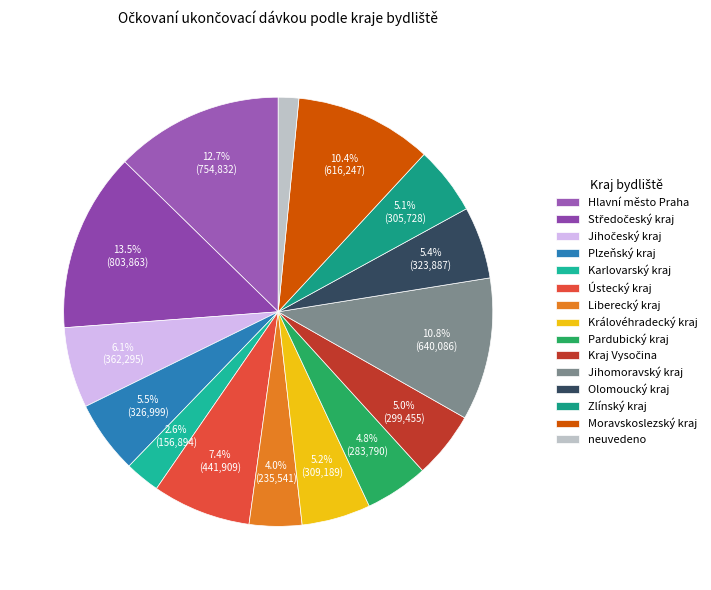

Is there any slice that represents more than half of the pie?

No